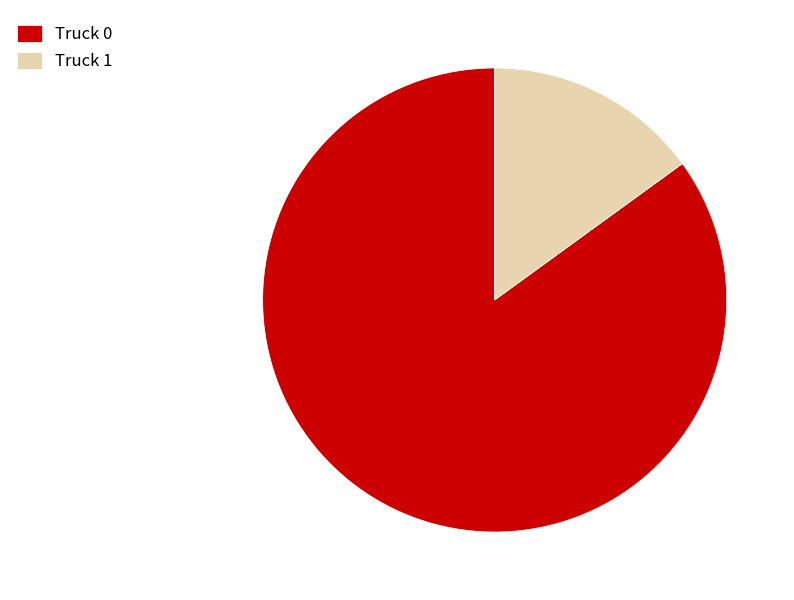

Which category has the biggest portion of the pie?

Truck 0